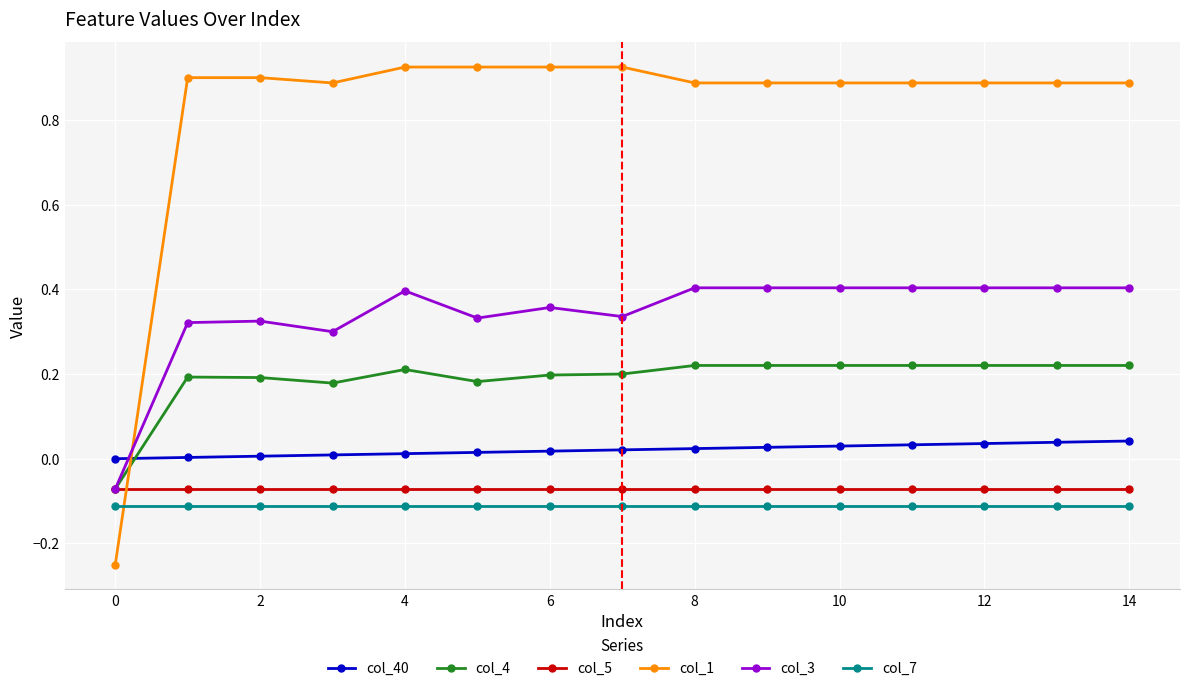

How many data points does each series have?

15